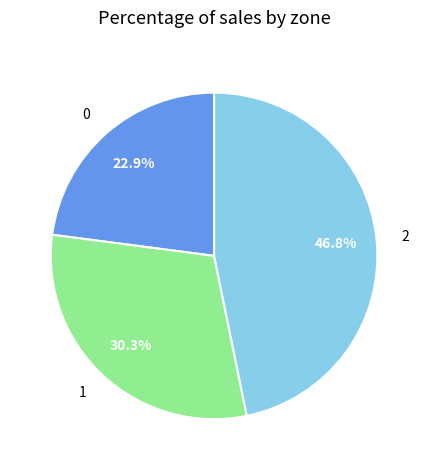

Is it true that 1 is 18% of the pie?

False